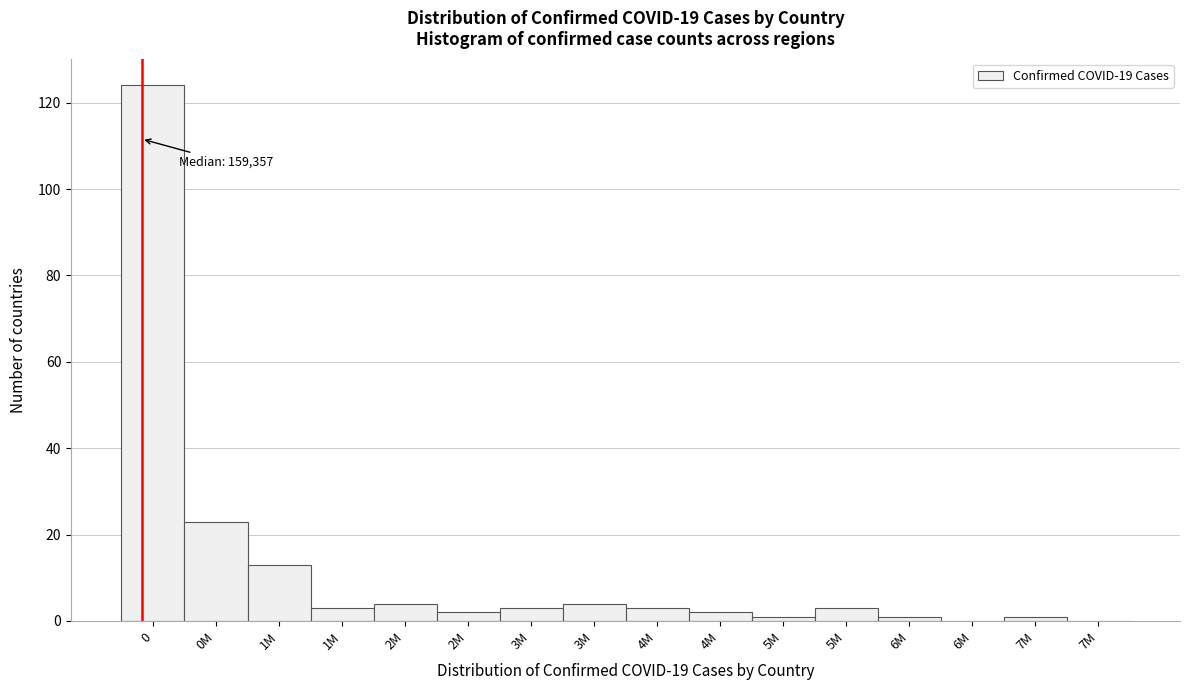

How many series are shown in this chart?

1